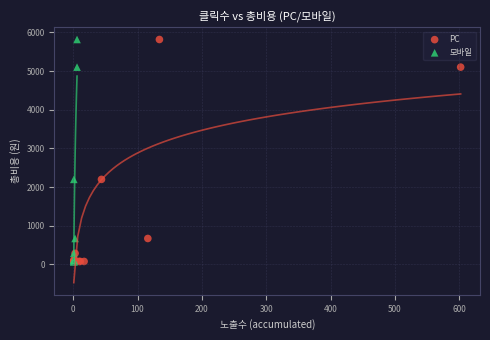

What are all the series names shown in the legend?

PC, 모바일